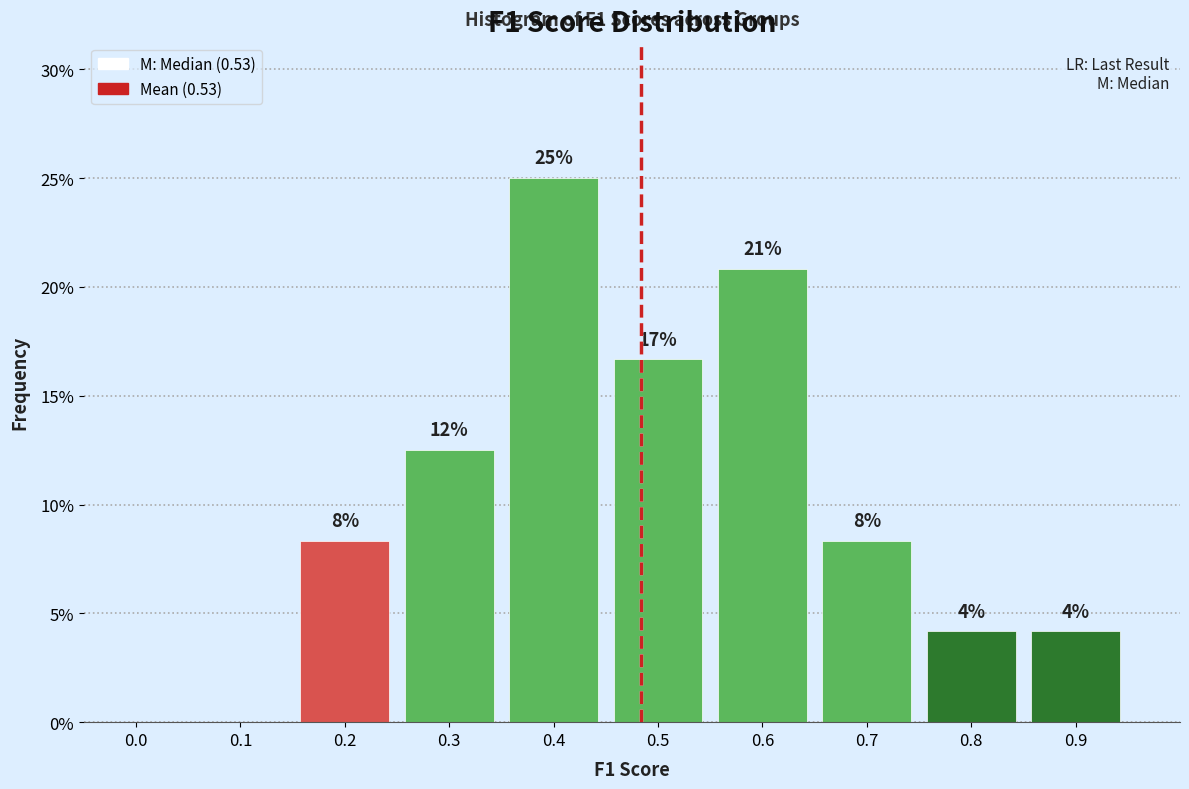

Are the bars horizontal?

No